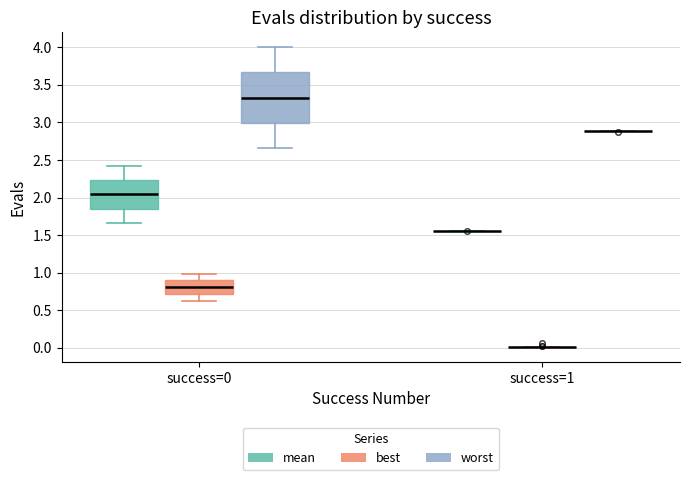

Reading left to right, transcribe this box plot: for each box, give where its median line is, the range the box spans, and where its two whiskers end, as read against the y-axis. The values are not printed on the chart, so give them approximately, as read against the axis.

success=0 (mean): median 2.05, box 1.85 to 2.25, whiskers 1.65 to 2.40
success=0 (best): median 0.80, box 0.70 to 0.90, whiskers 0.60 to 1.00
success=0 (worst): median 3.35, box 3.00 to 3.65, whiskers 2.65 to 4.00
success=1 (mean): box collapsed to a line at 1.55, whiskers 1.55 to 1.55
success=1 (best): box collapsed to a line at 0.00, whiskers 0.00 to 0.00
success=1 (worst): box collapsed to a line at 2.90, whiskers 2.90 to 2.90